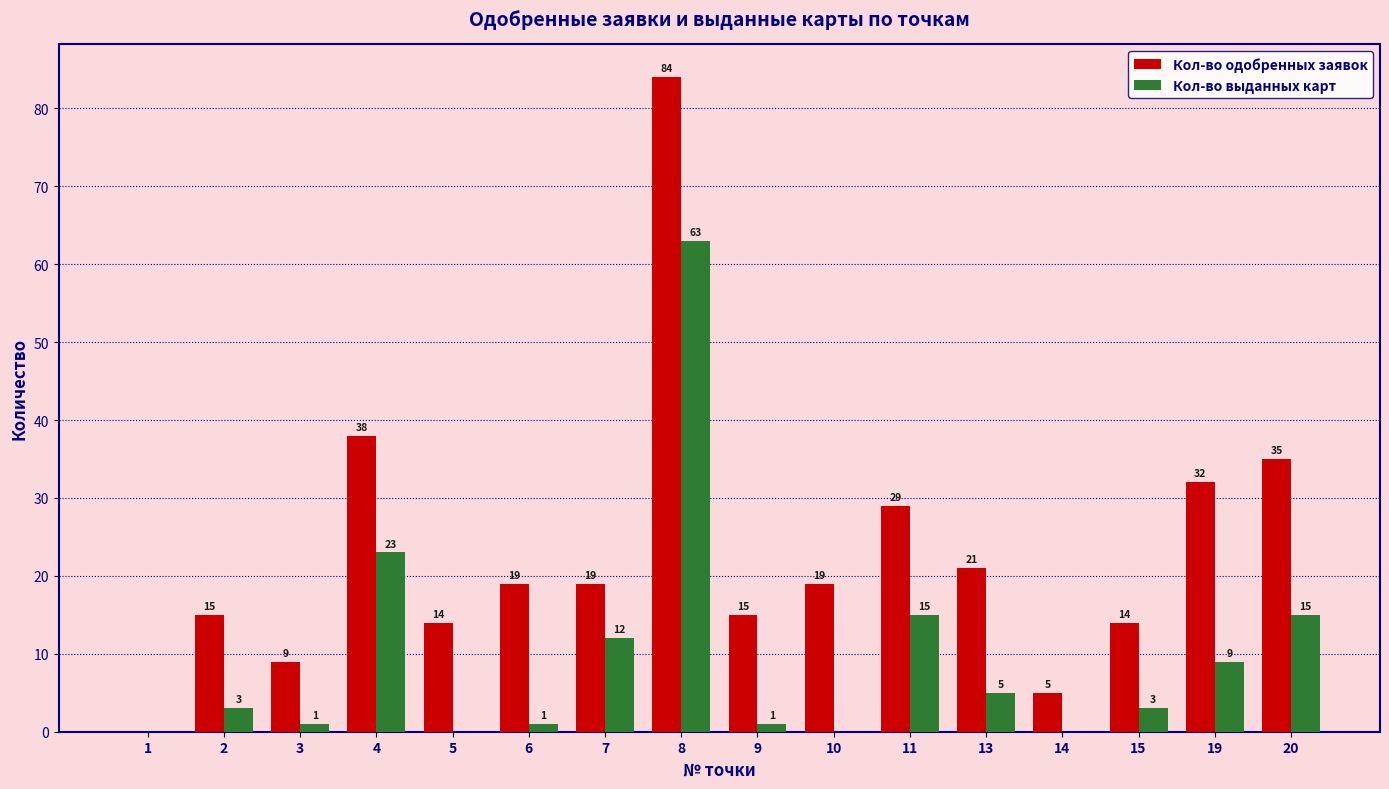

What is the highest value of the Кол-во одобренных заявок series?

84